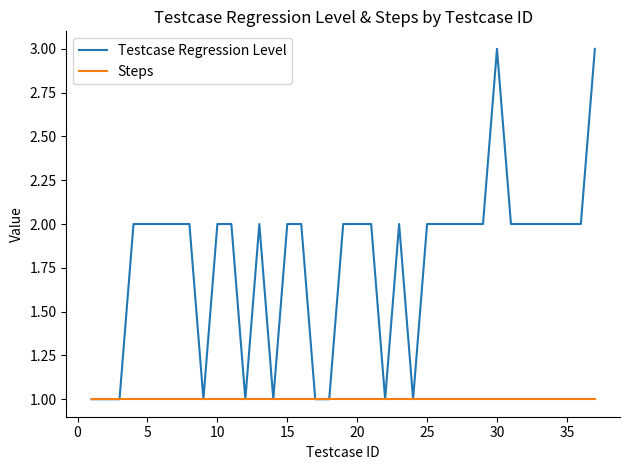

Count the number of data series in this chart.

2